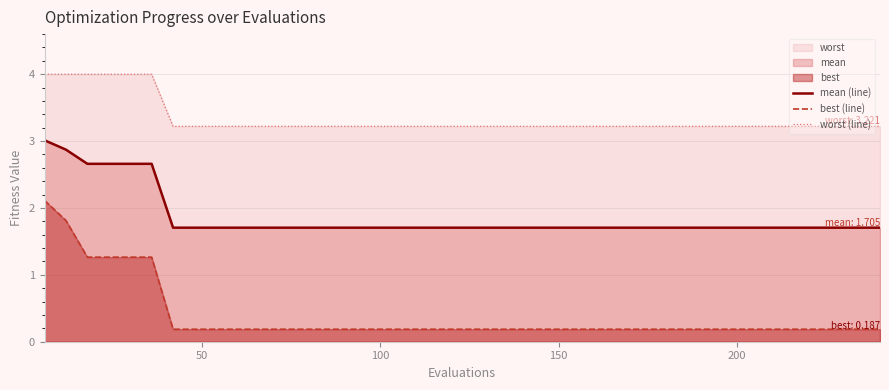

What is the sum of all worst (line) values?

133.5